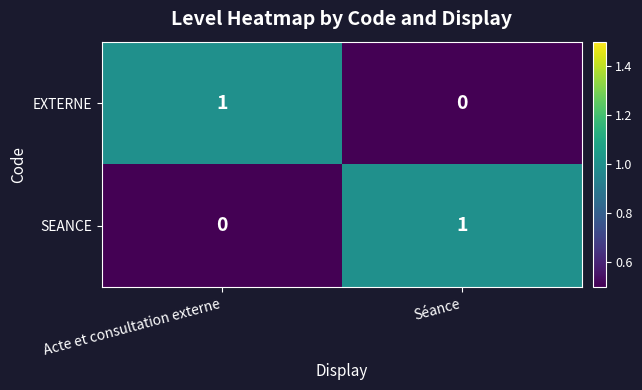

Where is SEANCE nearest to the value 0?

Acte et consultation externe